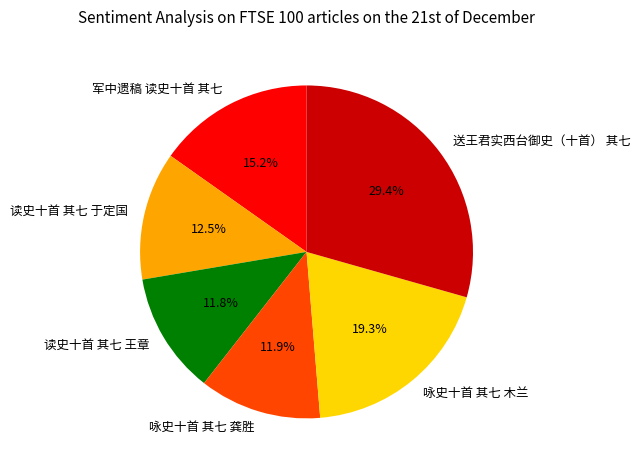

Is it true that 军中遗稿 读史十首 其七 is 15% of the pie?

True